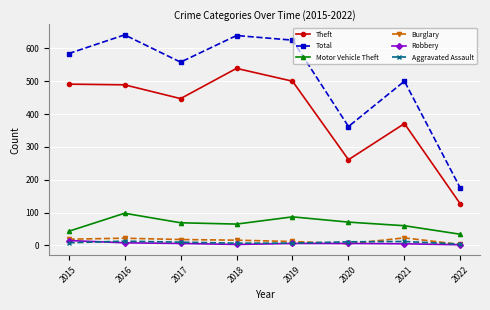

True or false: Burglary and Motor Vehicle Theft intersect in this chart.

False